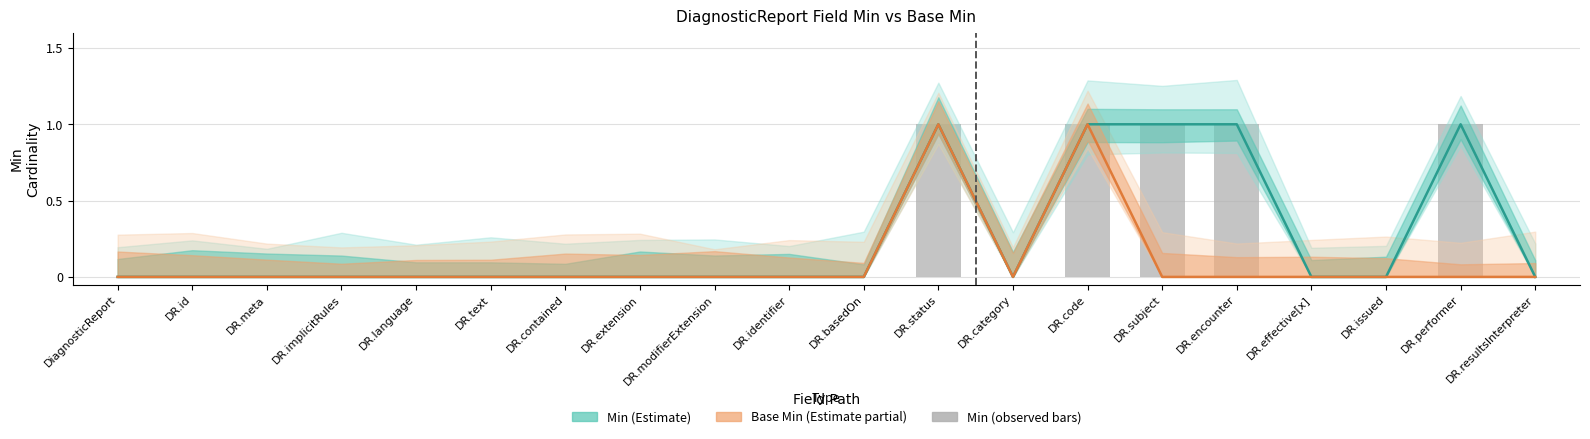

What is the label of the 1st bar from the left?

DiagnosticReport